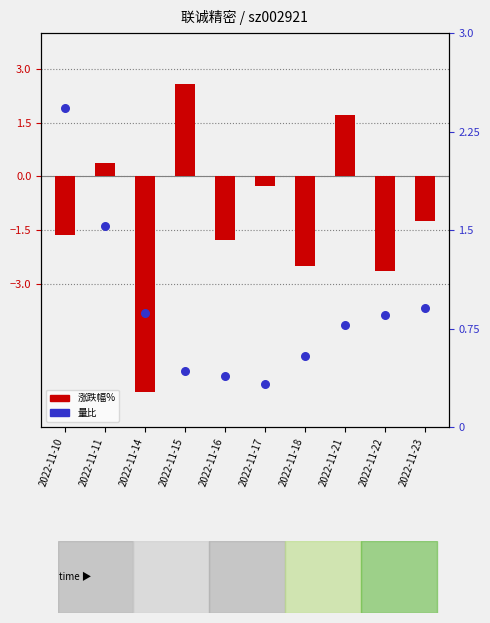

Which series has the largest total across all categories?

量比